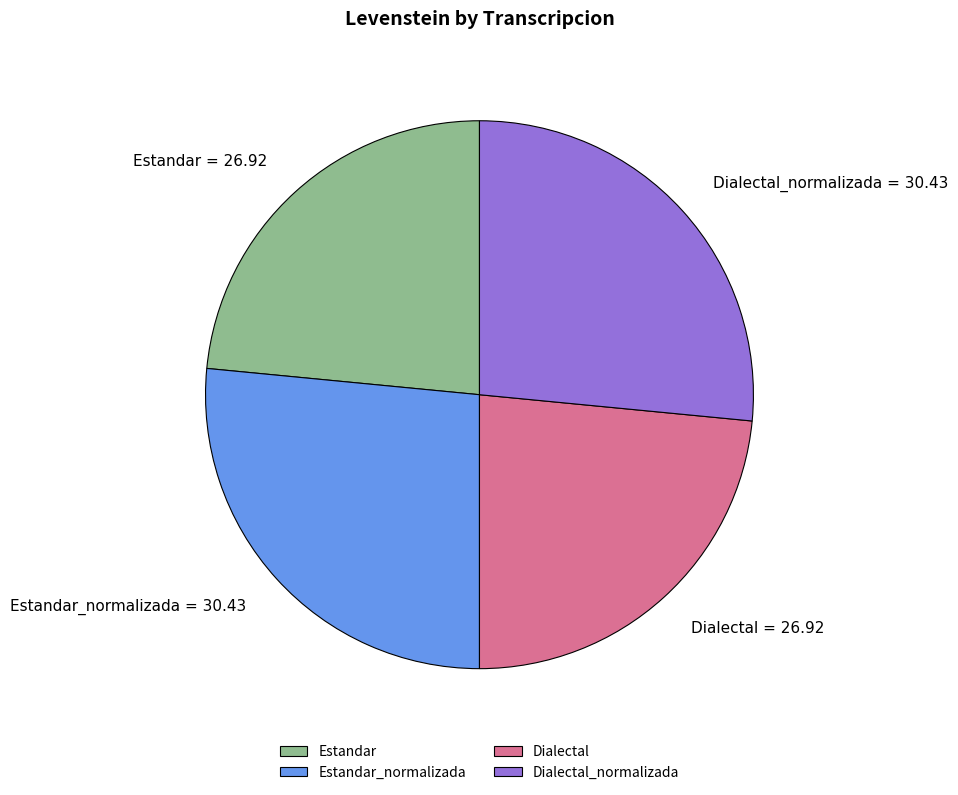

Between Estandar and Dialectal_normalizada, which is larger?

Dialectal_normalizada